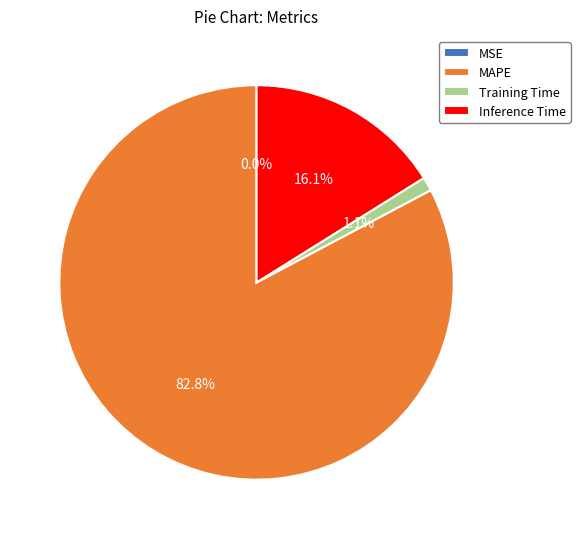

Is there a majority slice in this chart?

Yes